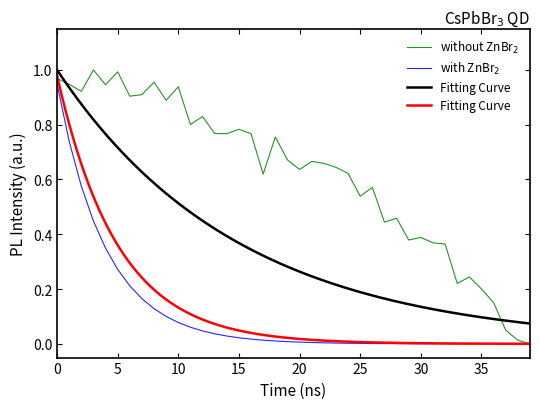

Where is the data nearest to the value 0?

39